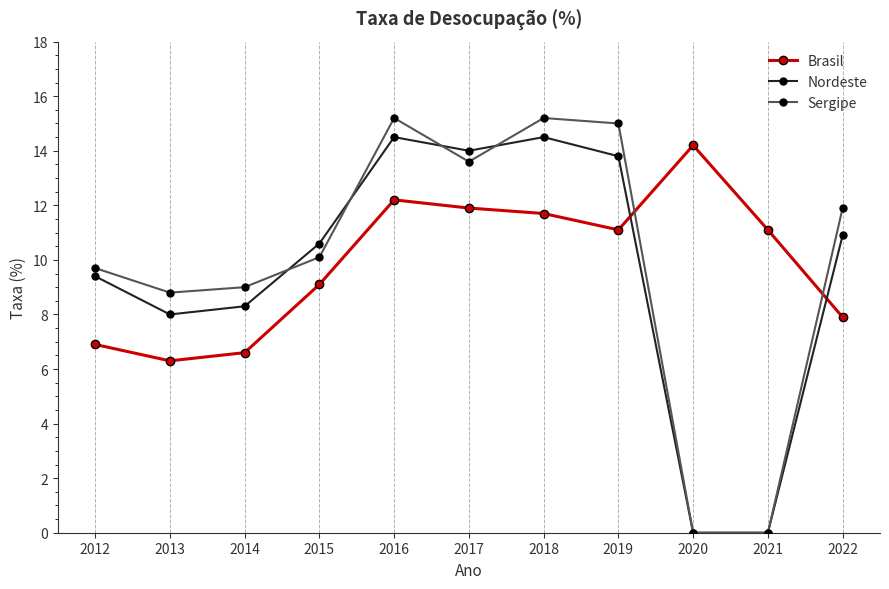

How many interior local peaks does the Nordeste series have?

2